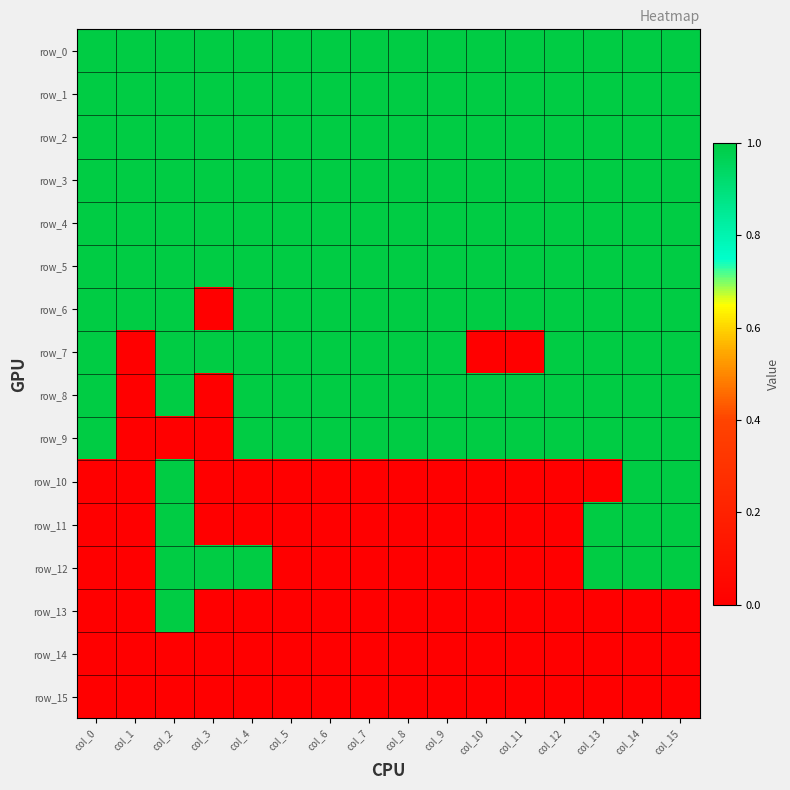

At which label does row_4 reach its peak?

col_0